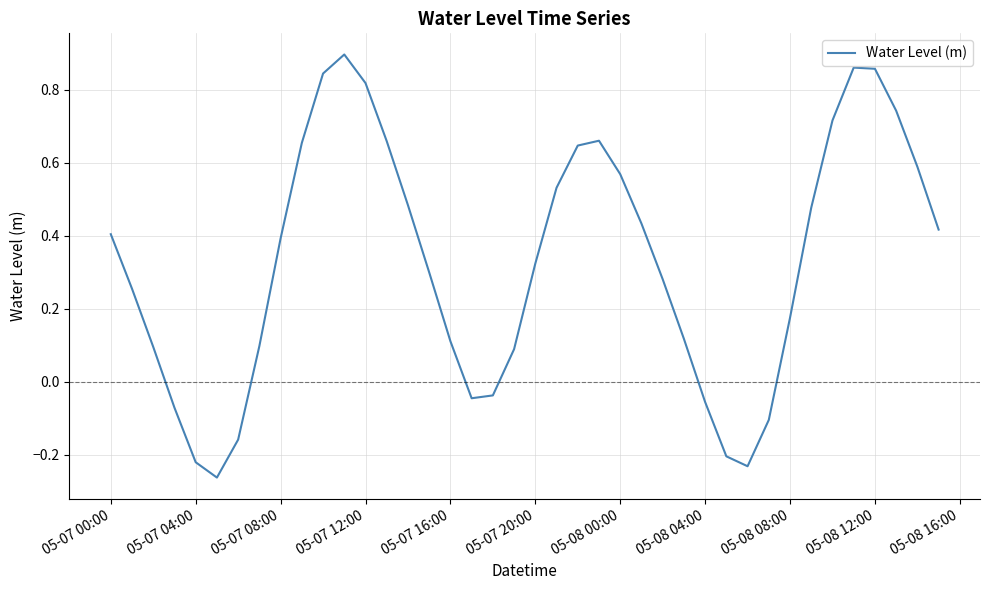

Does the chart have visible grid lines?

Yes